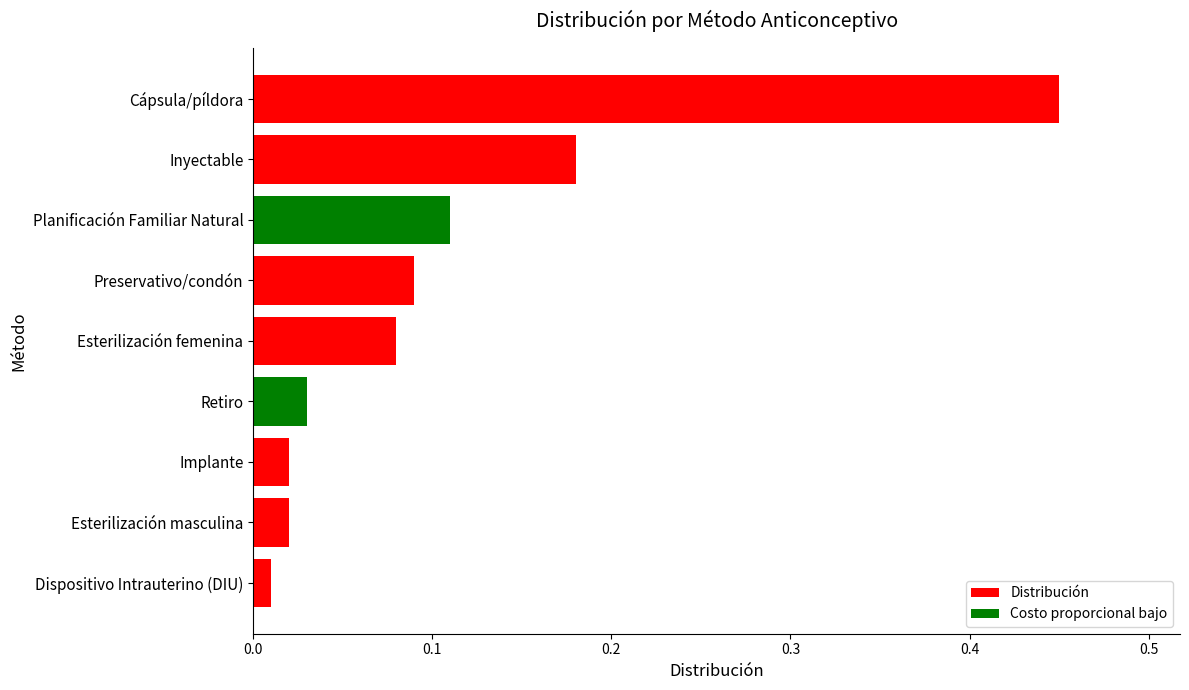

What is the change in value from Retiro to Planificación Familiar Natural?

+0.1